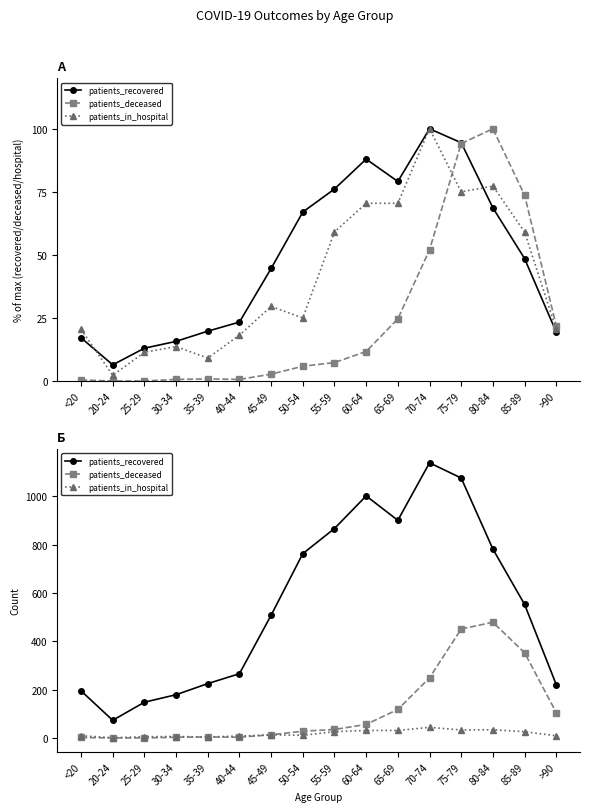

What position from the left is 65-69?

11